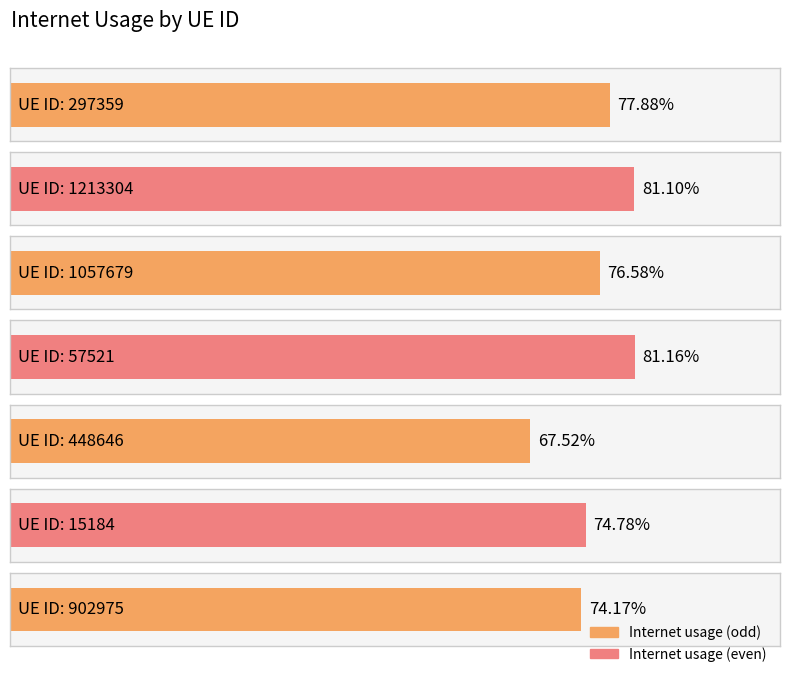

List the labels in order of value, smallest first.

448646, 902975, 15184, 1057679, 297359, 1213304, 57521